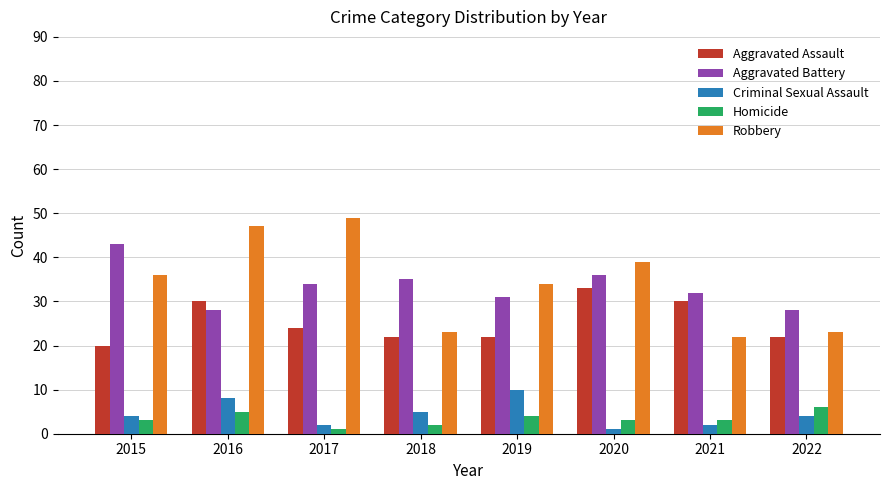

What is the value of the Criminal Sexual Assault bar at the 3rd from the left?

2